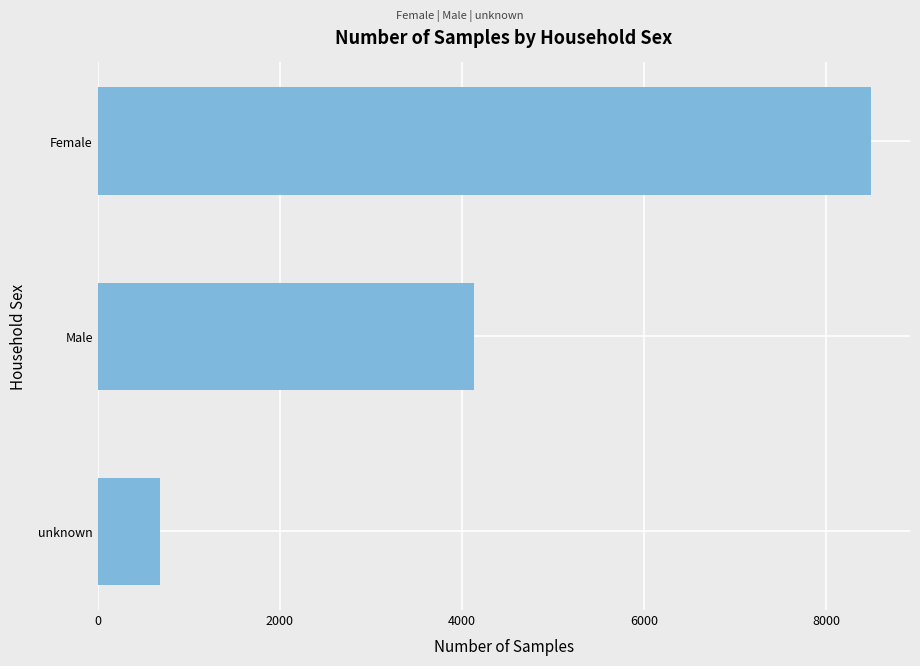

Rank the categories by value from lowest to highest.

unknown, Male, Female